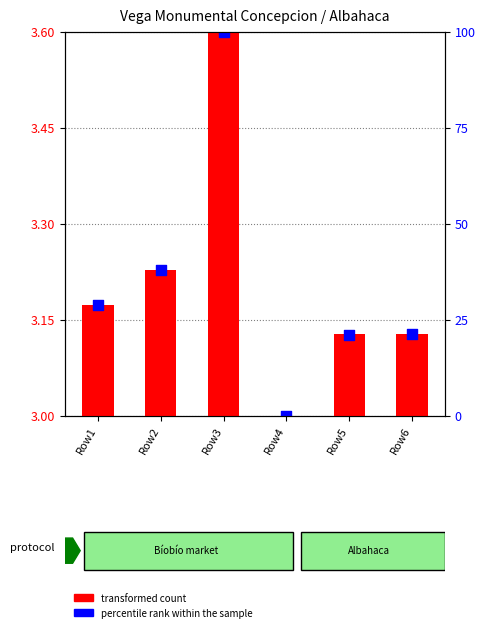

Which series contains the lowest Y value?

transformed count